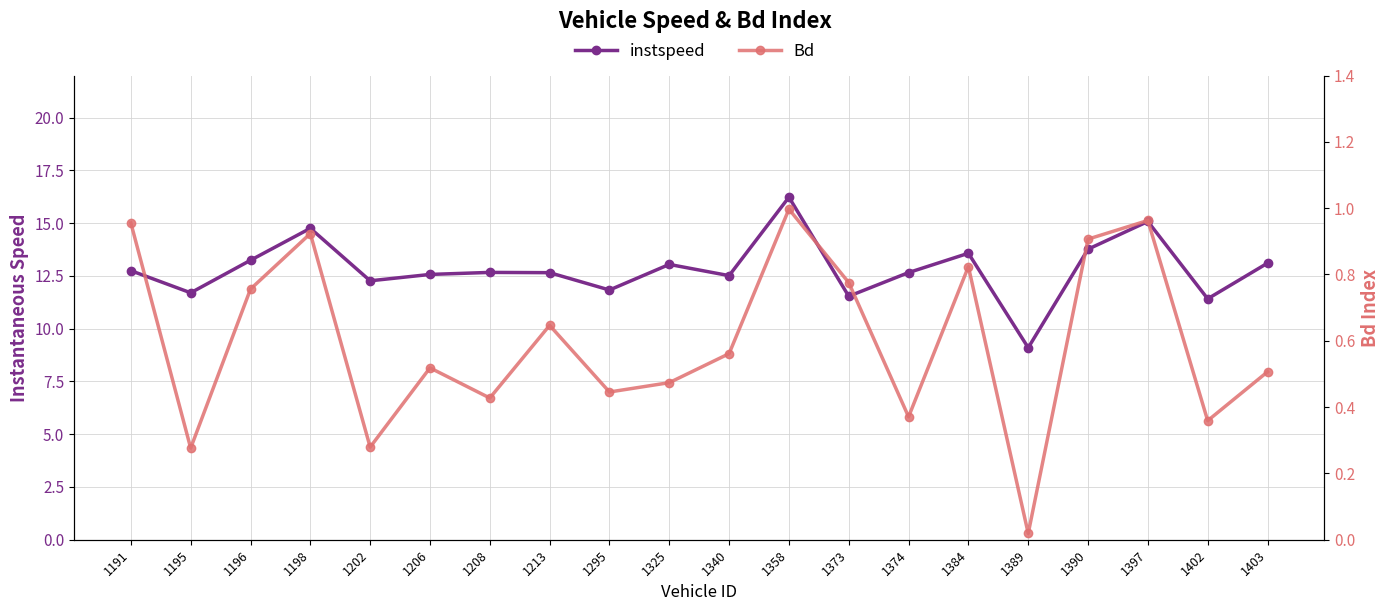

True or false: Bd and instspeed cross at least once.

False